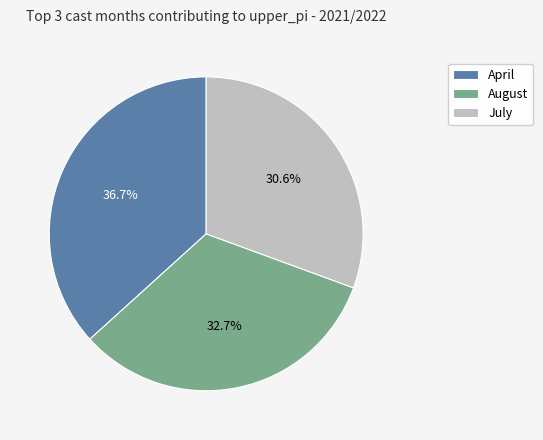

To the nearest percent, what is the difference between the largest and smallest slice percentages?

6%